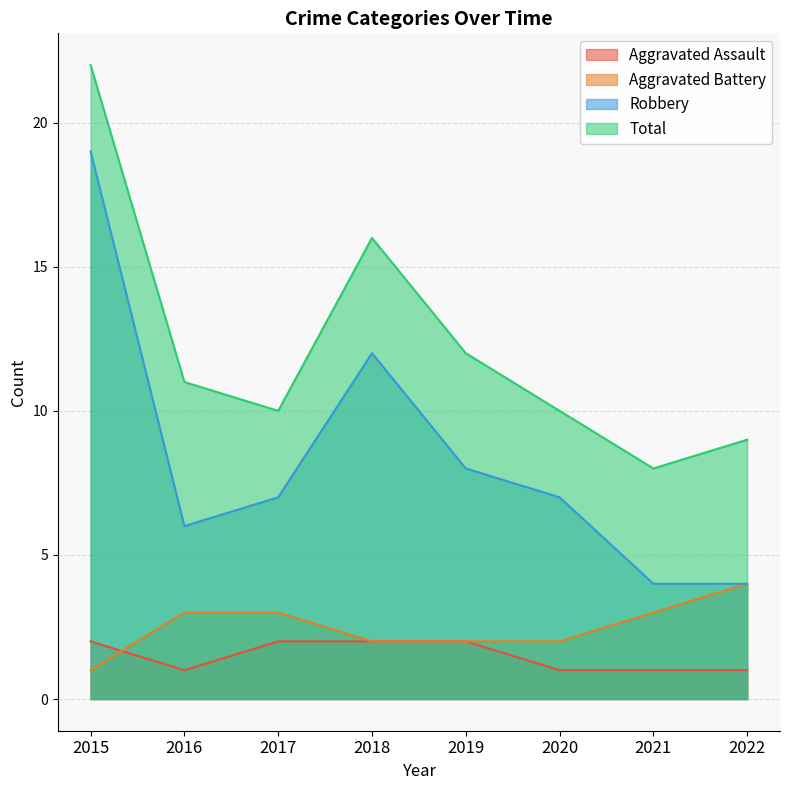

At which category is the sum across all series the highest?

2015